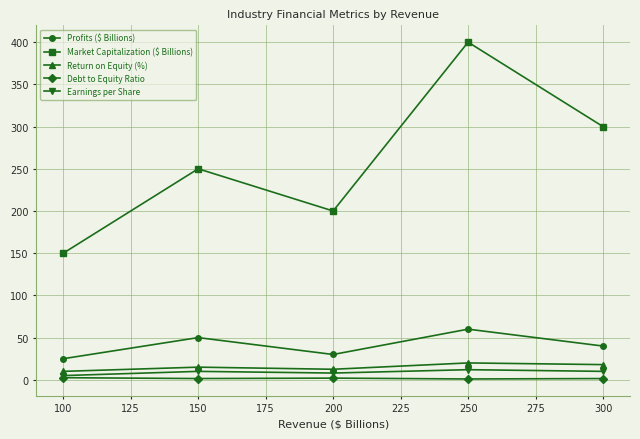

True or false: Earnings per Share and Return on Equity (%) cross at least once.

False